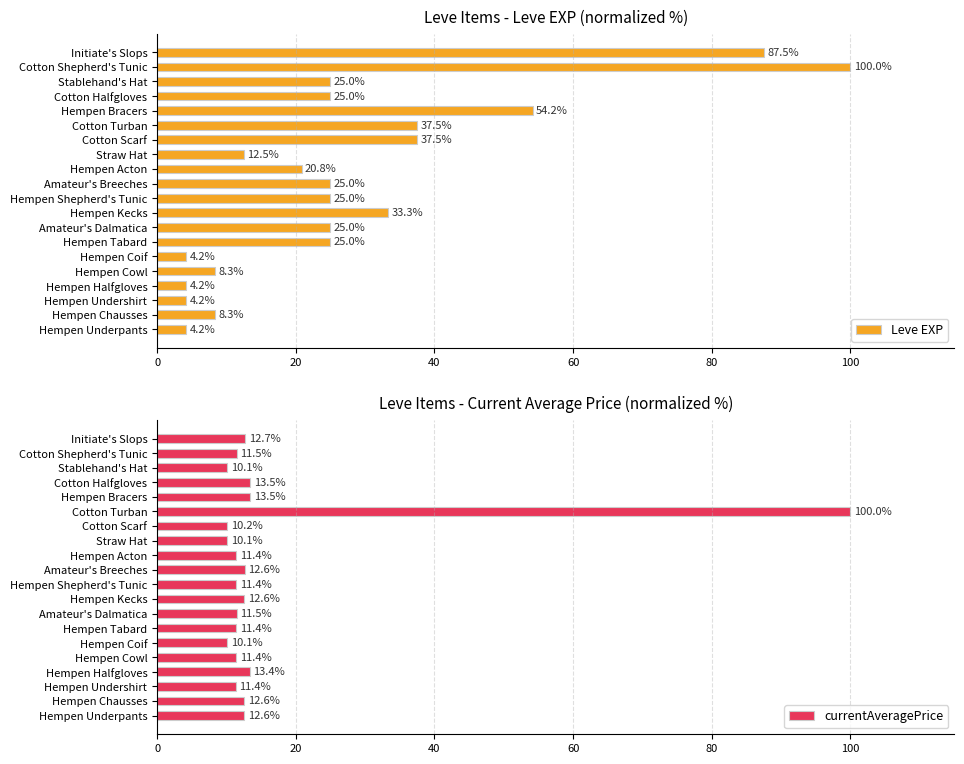

What value does the Leve EXP series have at Amateur's Breeches?

25.0